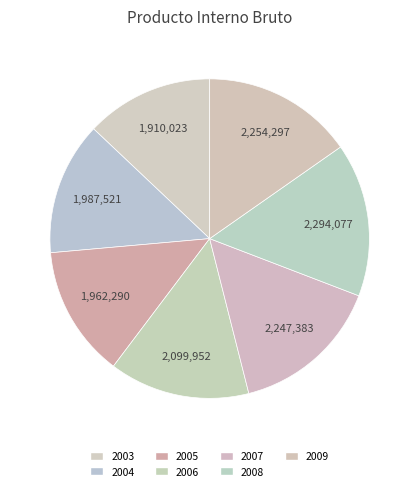

Is it true that 2007 is 15% of the pie?

True